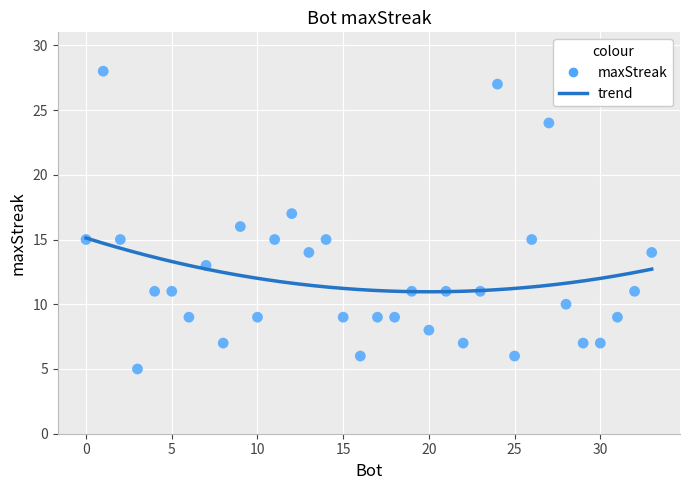

What is the range of Y values (max minus min)?

23